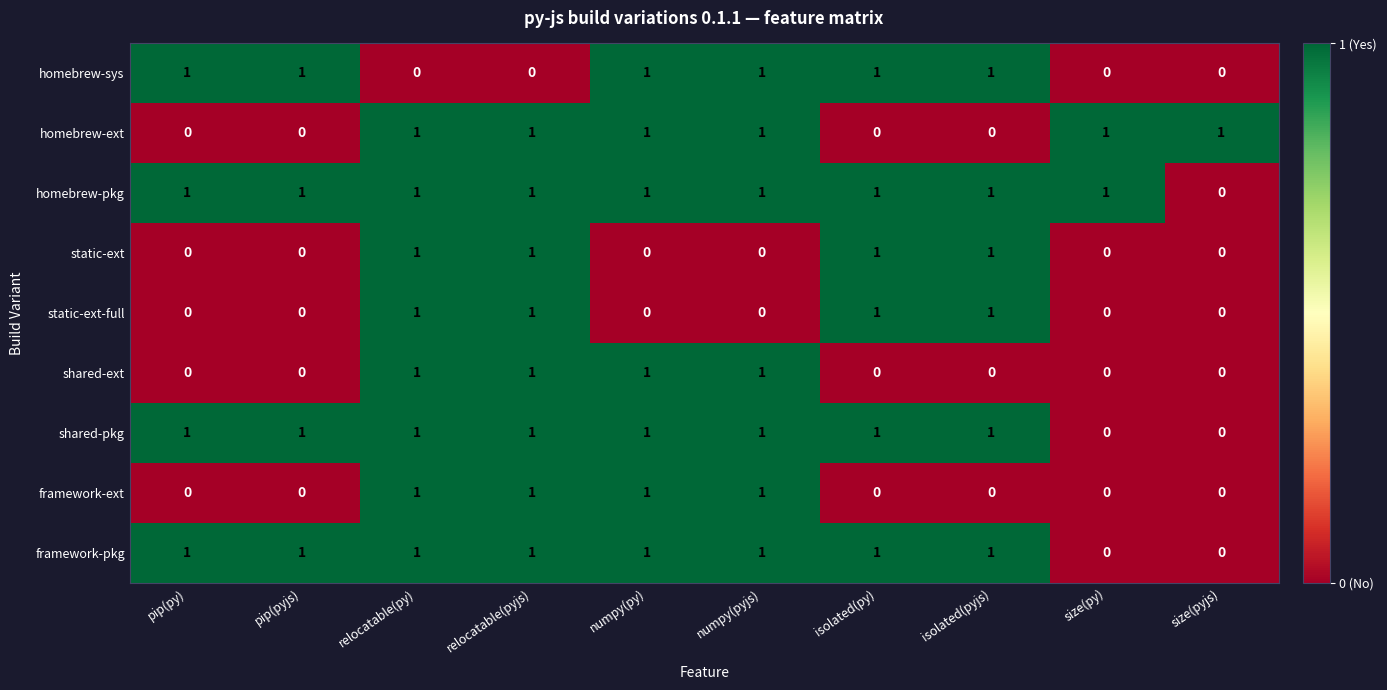

True or false: homebrew-pkg has a value of 1 at numpy(pyjs).

True